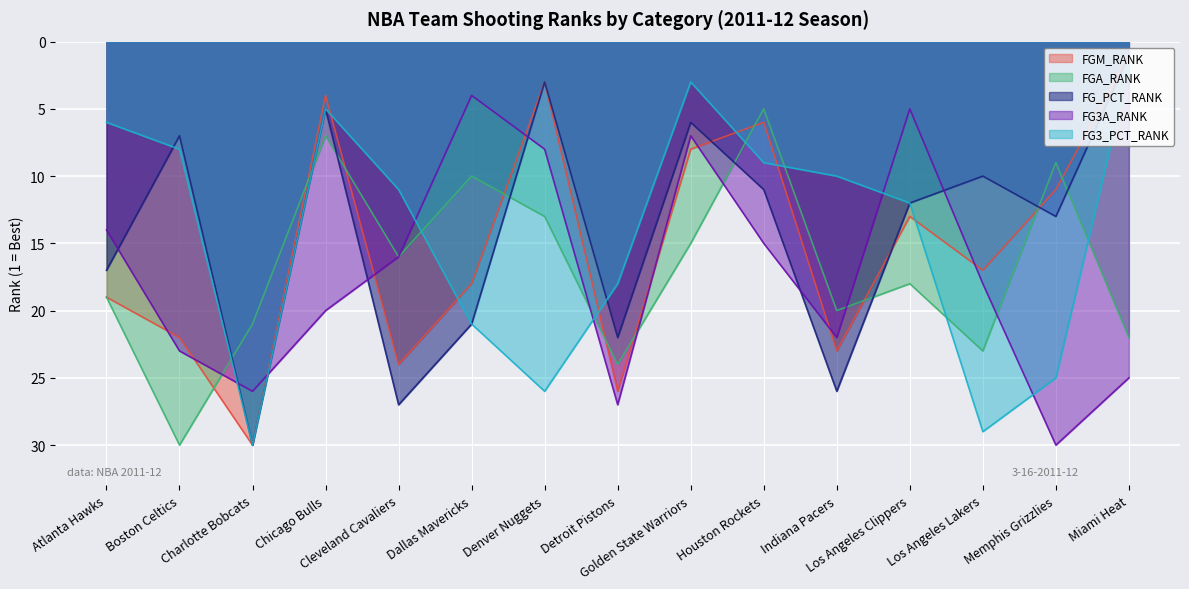

How many series are shown in this chart?

5